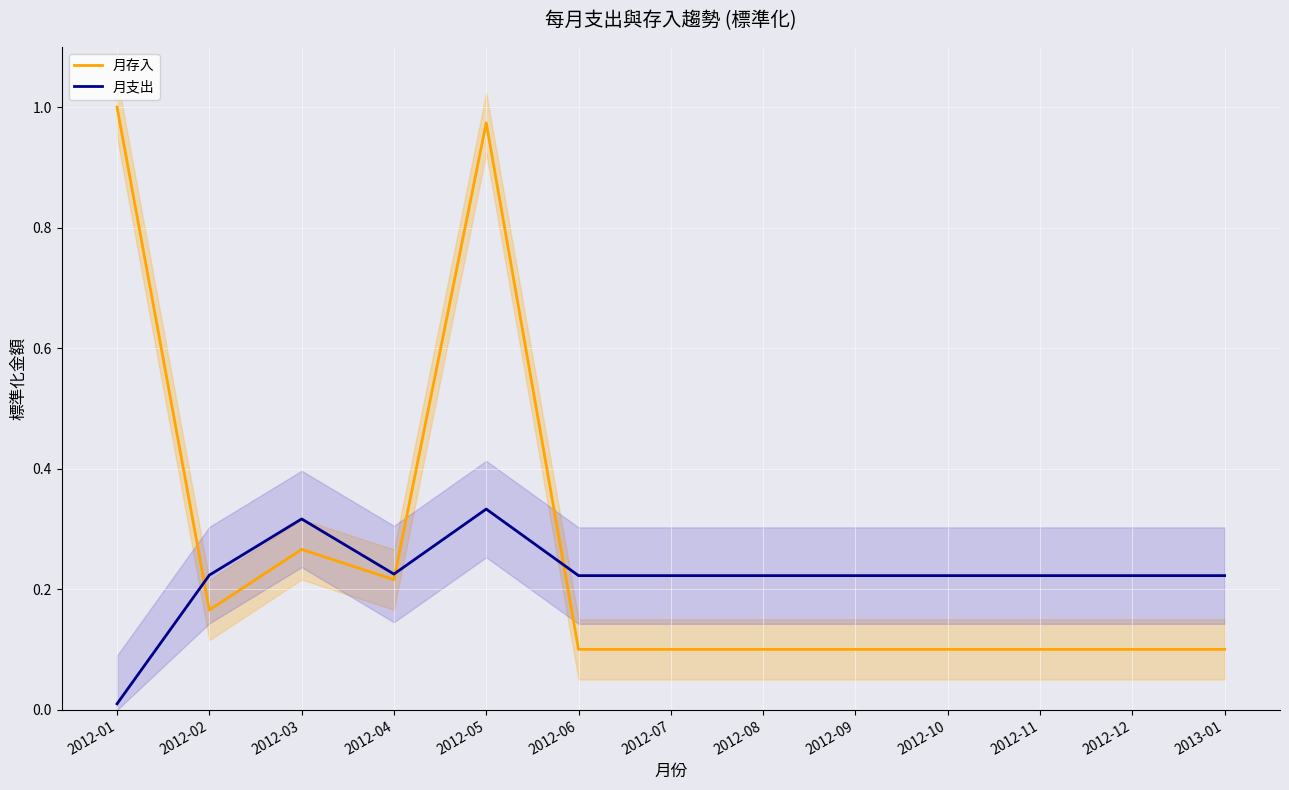

What is the sum of the 月存入 values at 2012-02 and 2012-05?

1.1